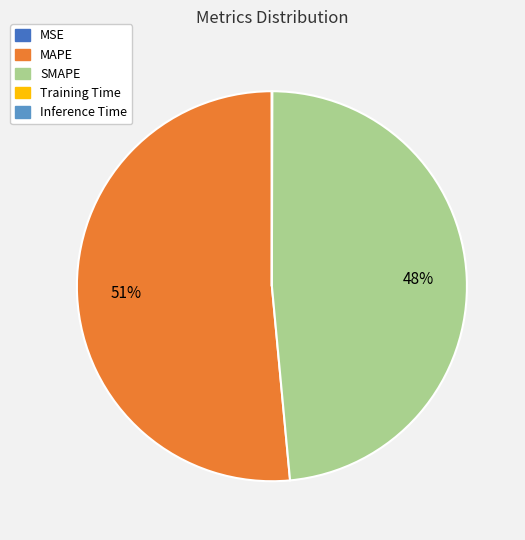

True or false: MAPE accounts for 45% of the total.

False